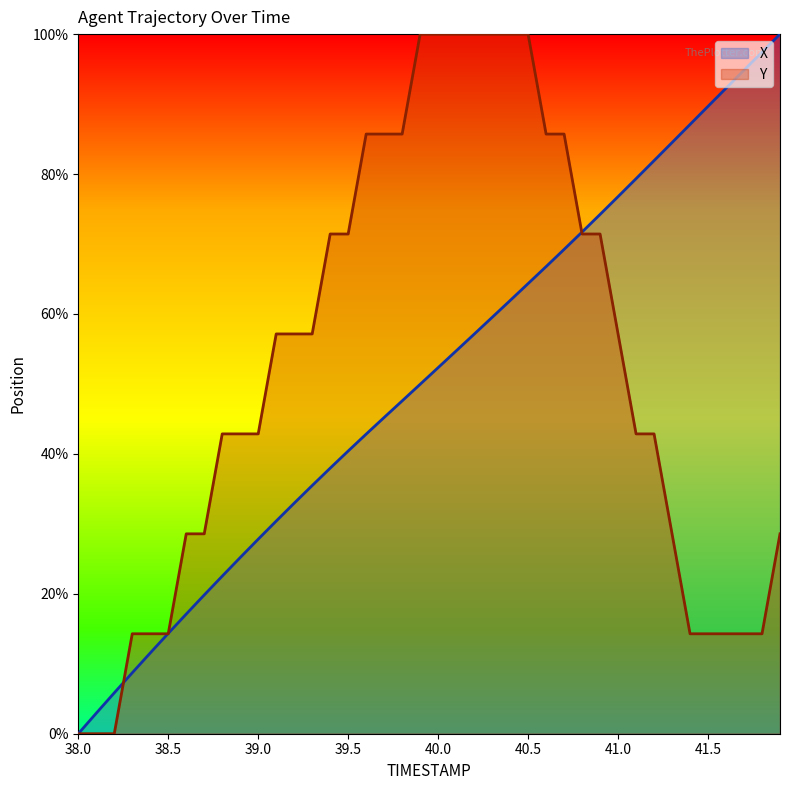

What is the difference between the Y values at 40.4 and 38.8?

57.1